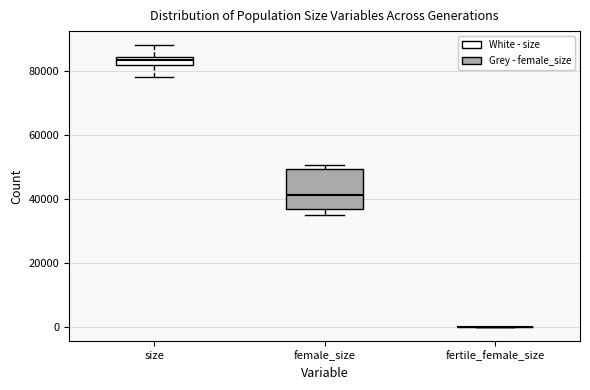

Comparing the boxes themselves (not the whiskers), which one is the tallest?

female_size